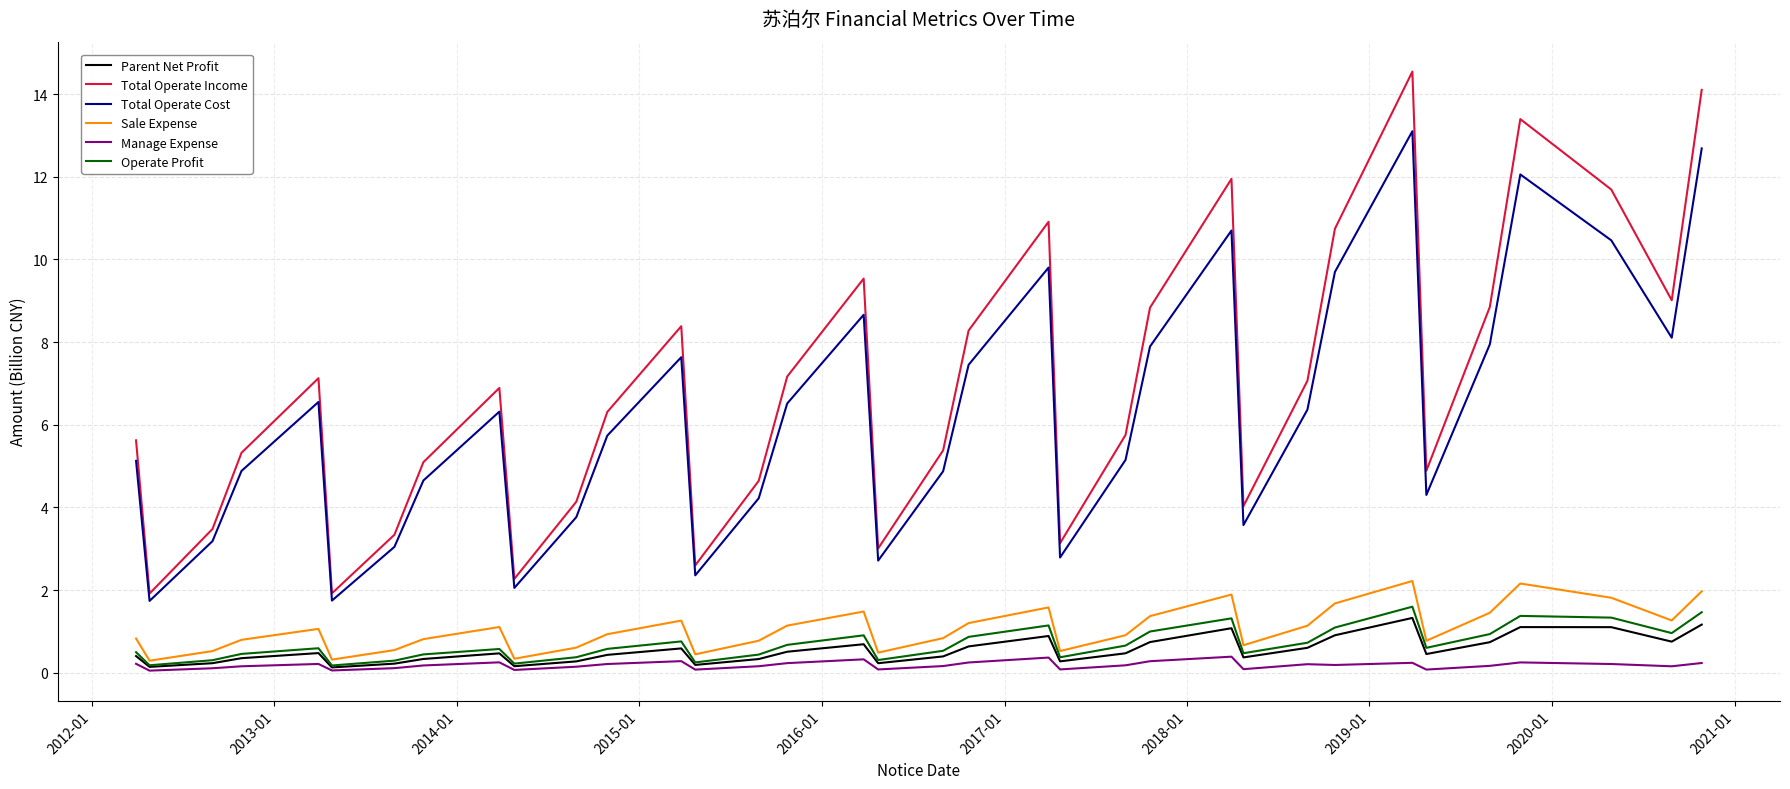

Which series has the widest spread of values?

Total Operate Income